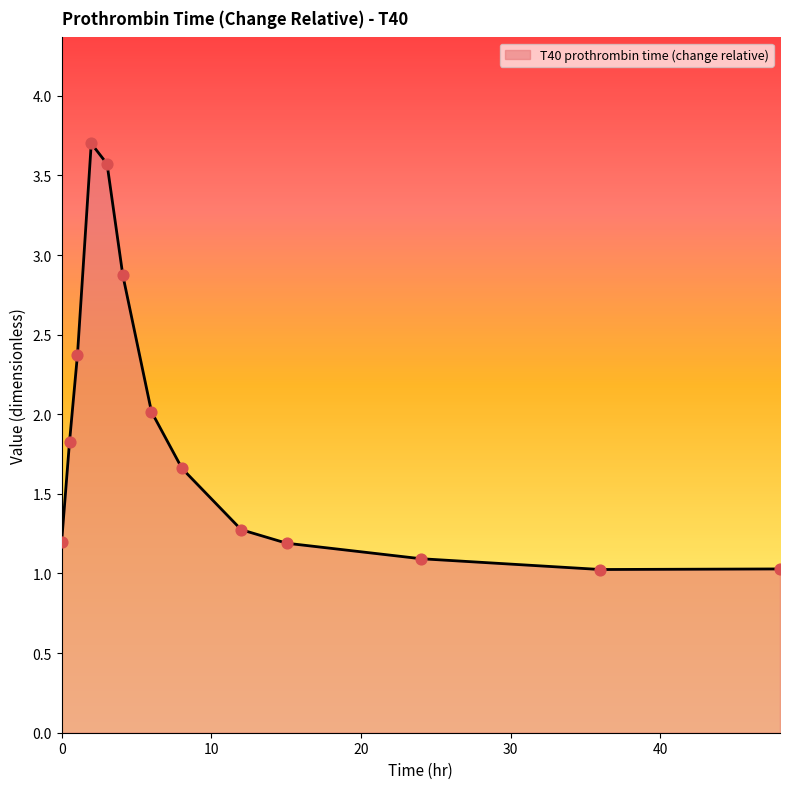

What is the maximum value shown in the chart?

3.7